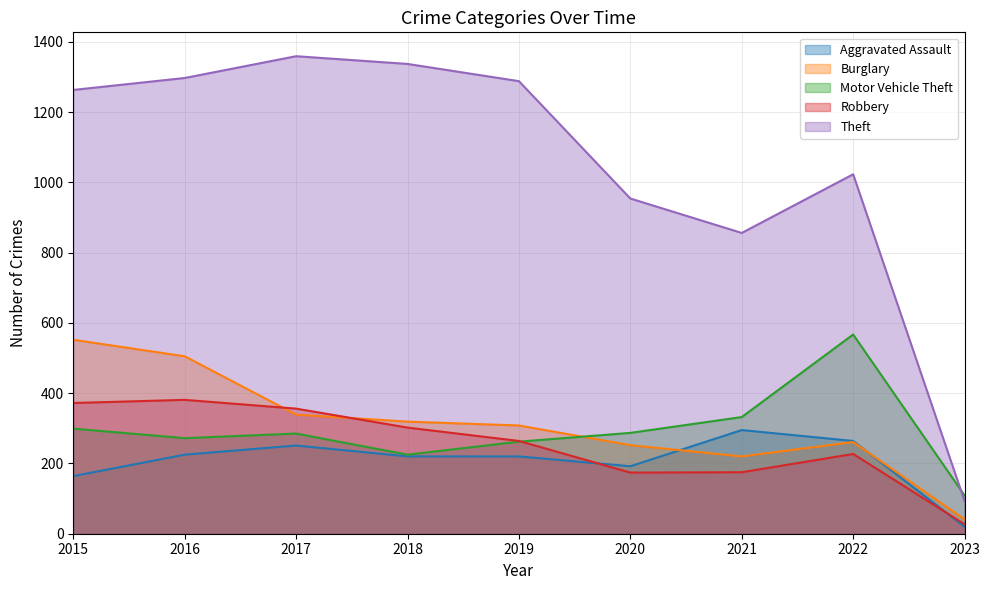

How many intersections are there between Burglary and Motor Vehicle Theft?

1